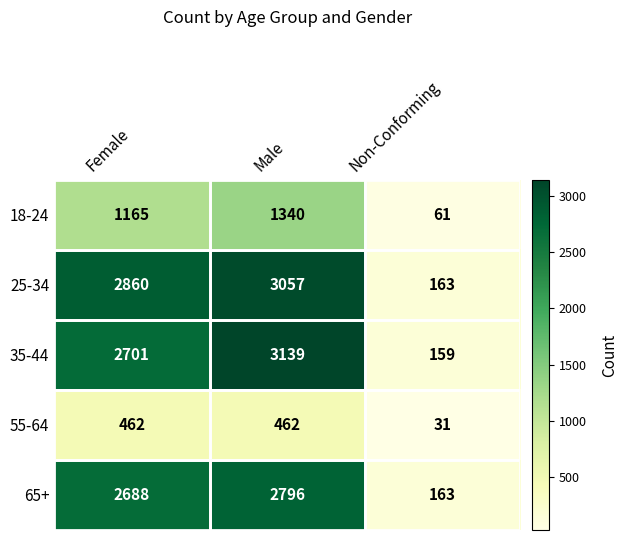

What is the sum of the 65+ values at Female and Non-Conforming?

2851